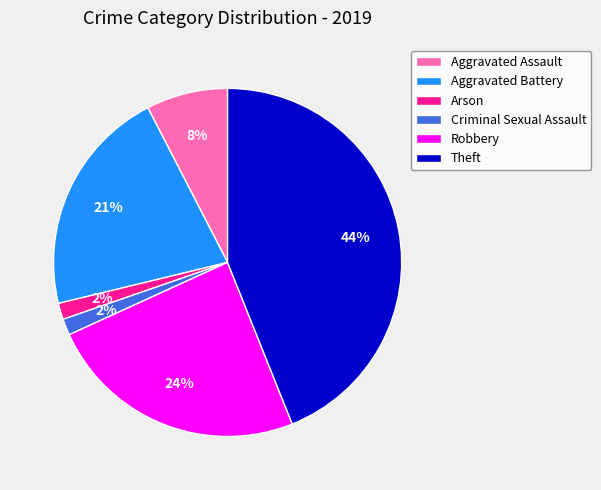

How many segments does this pie chart have?

6